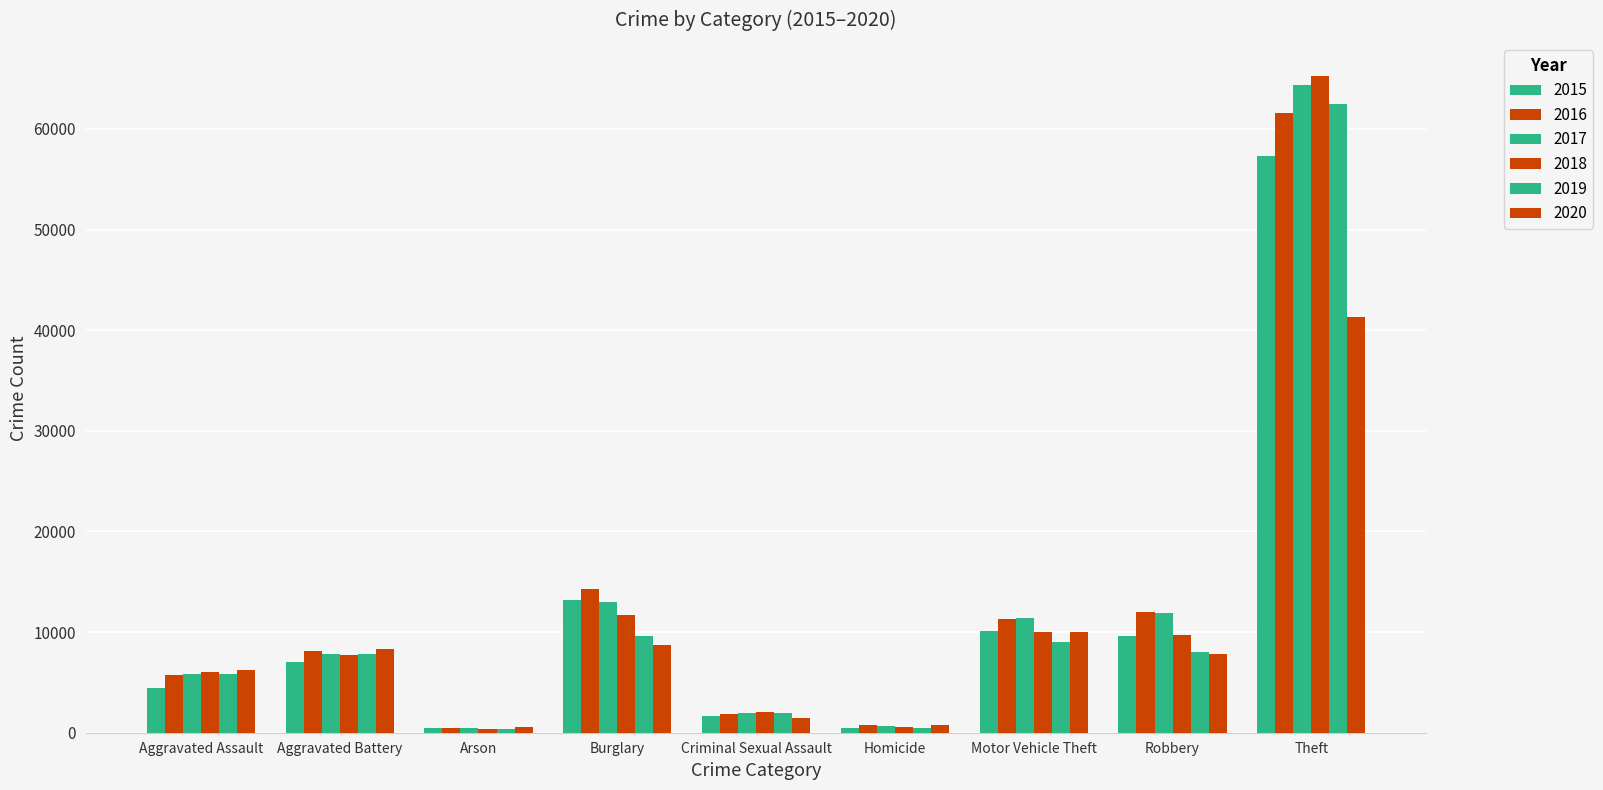

What value does the 2019 series have at Robbery?

7995